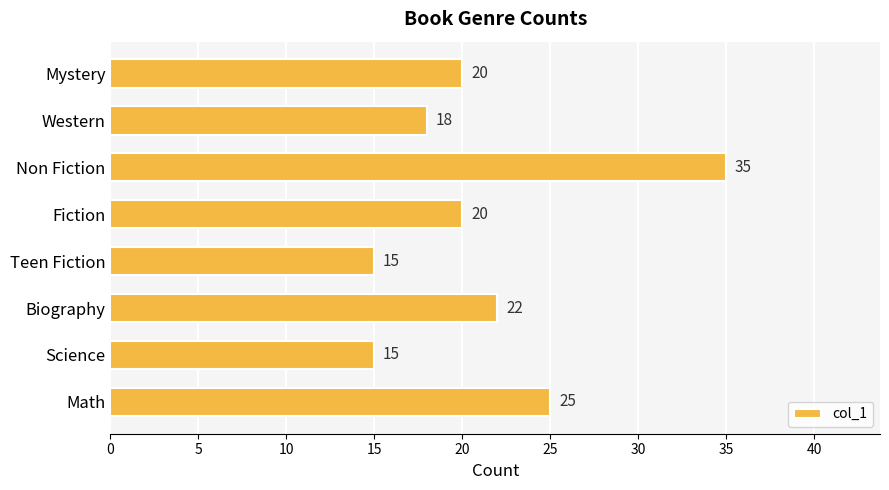

The value at Biography is 29. True or false?

False